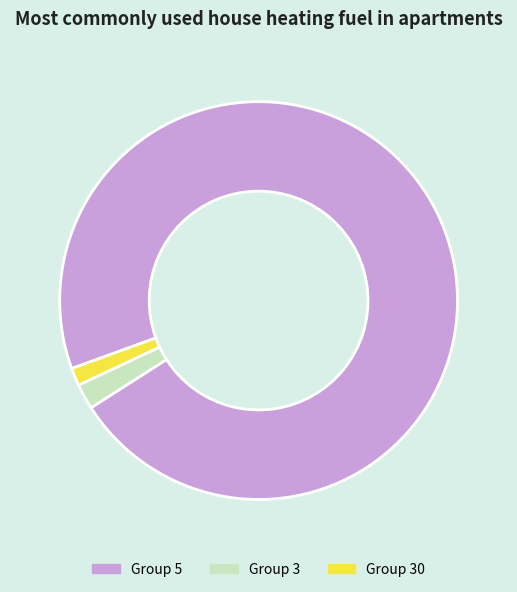

The Group 5 slice represents 85% of the pie. True or false?

False